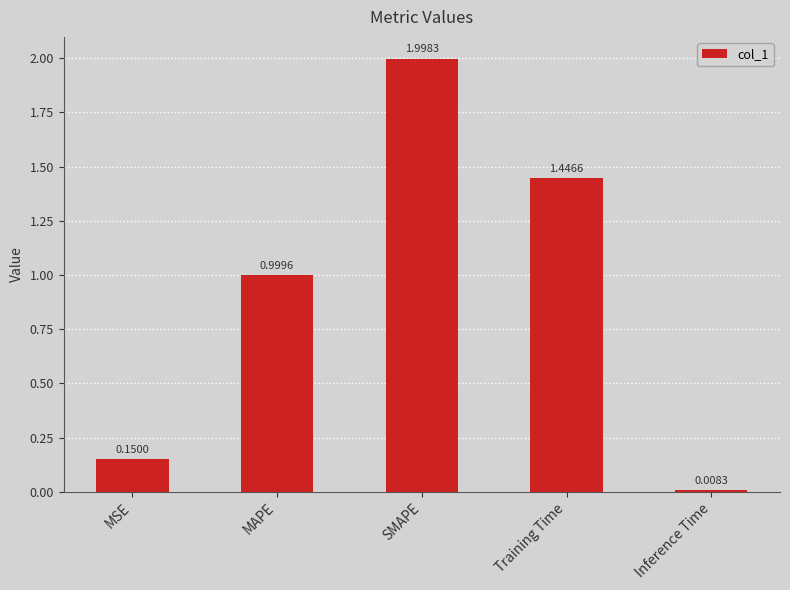

Is it true that the value at Training Time is 0.6?

False